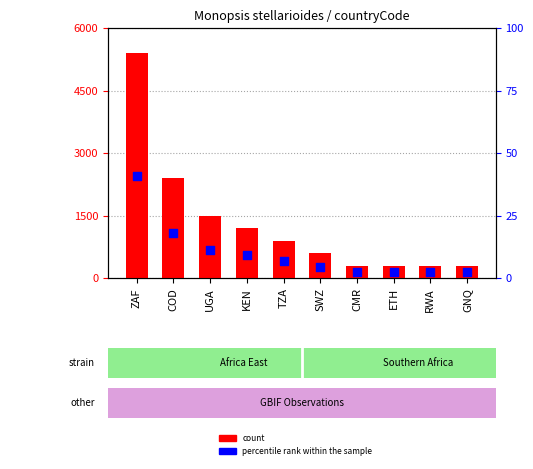

What is the total value across all series at KEN?

1209.1